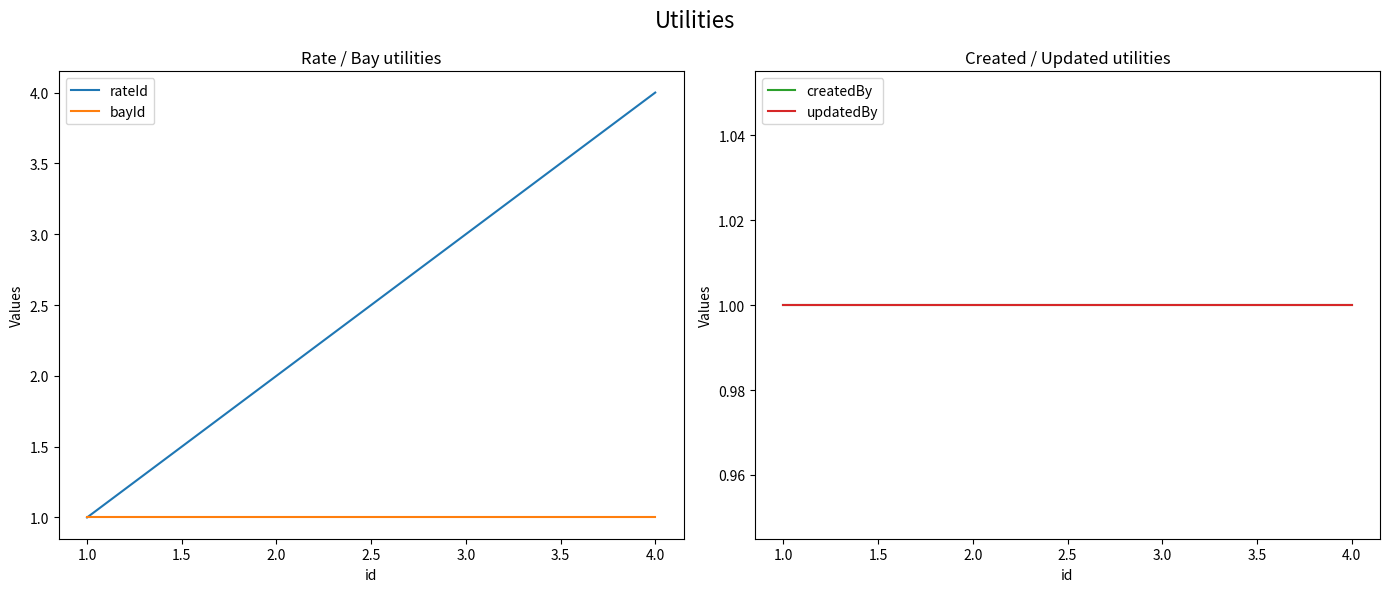

Which category has the highest value in the rateId series?

4.0